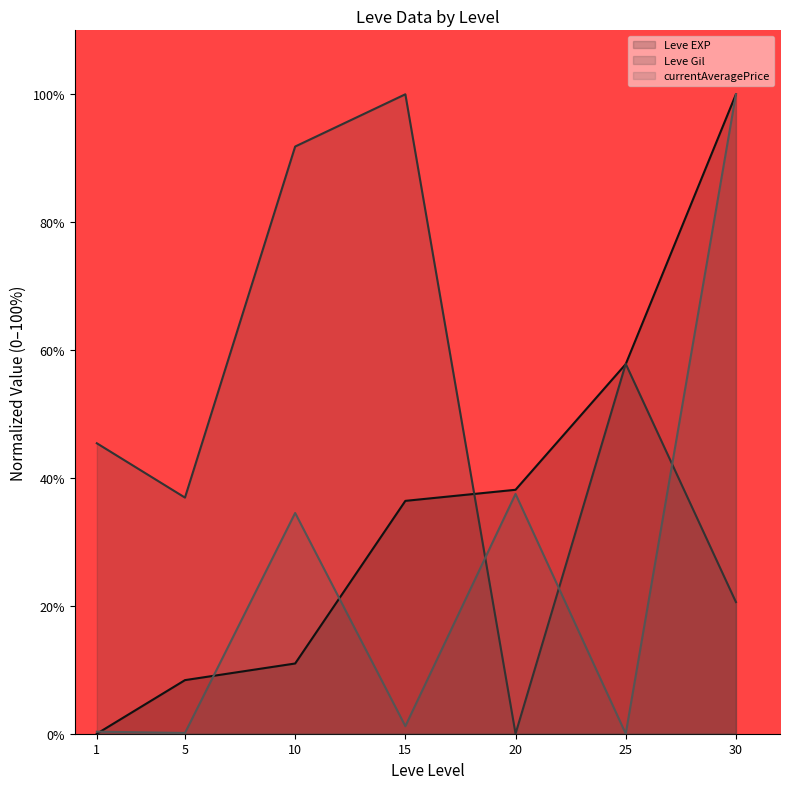

At how many categories does at least one series exceed 4?

7